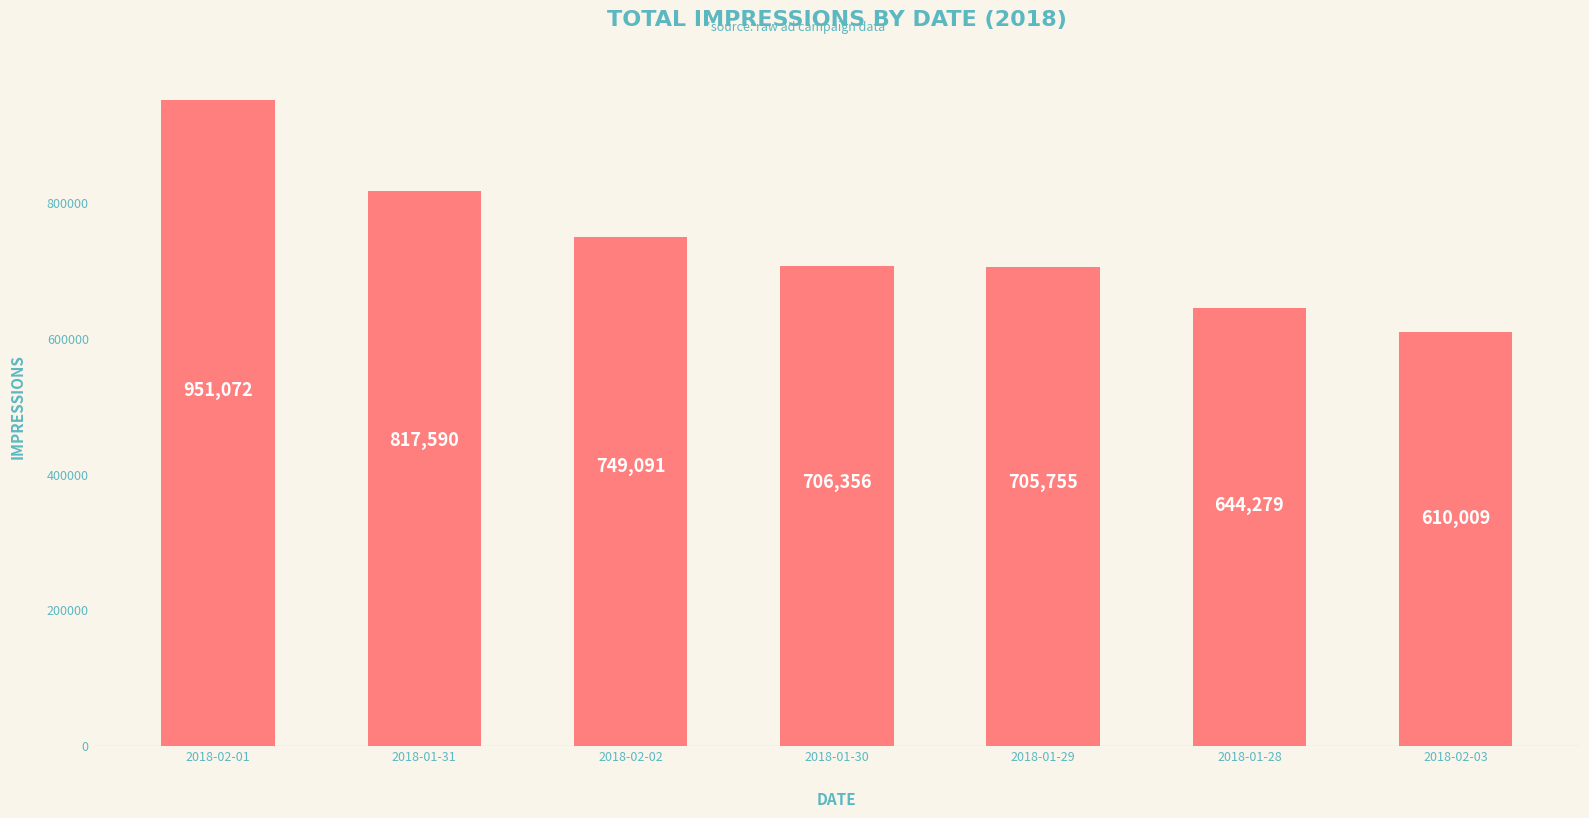

Reading left to right, what are all the values shown in this chart?

2018-02-01=951072	2018-01-31=817590	2018-02-02=749091	2018-01-30=706356	2018-01-29=705755	2018-01-28=644279	2018-02-03=610009